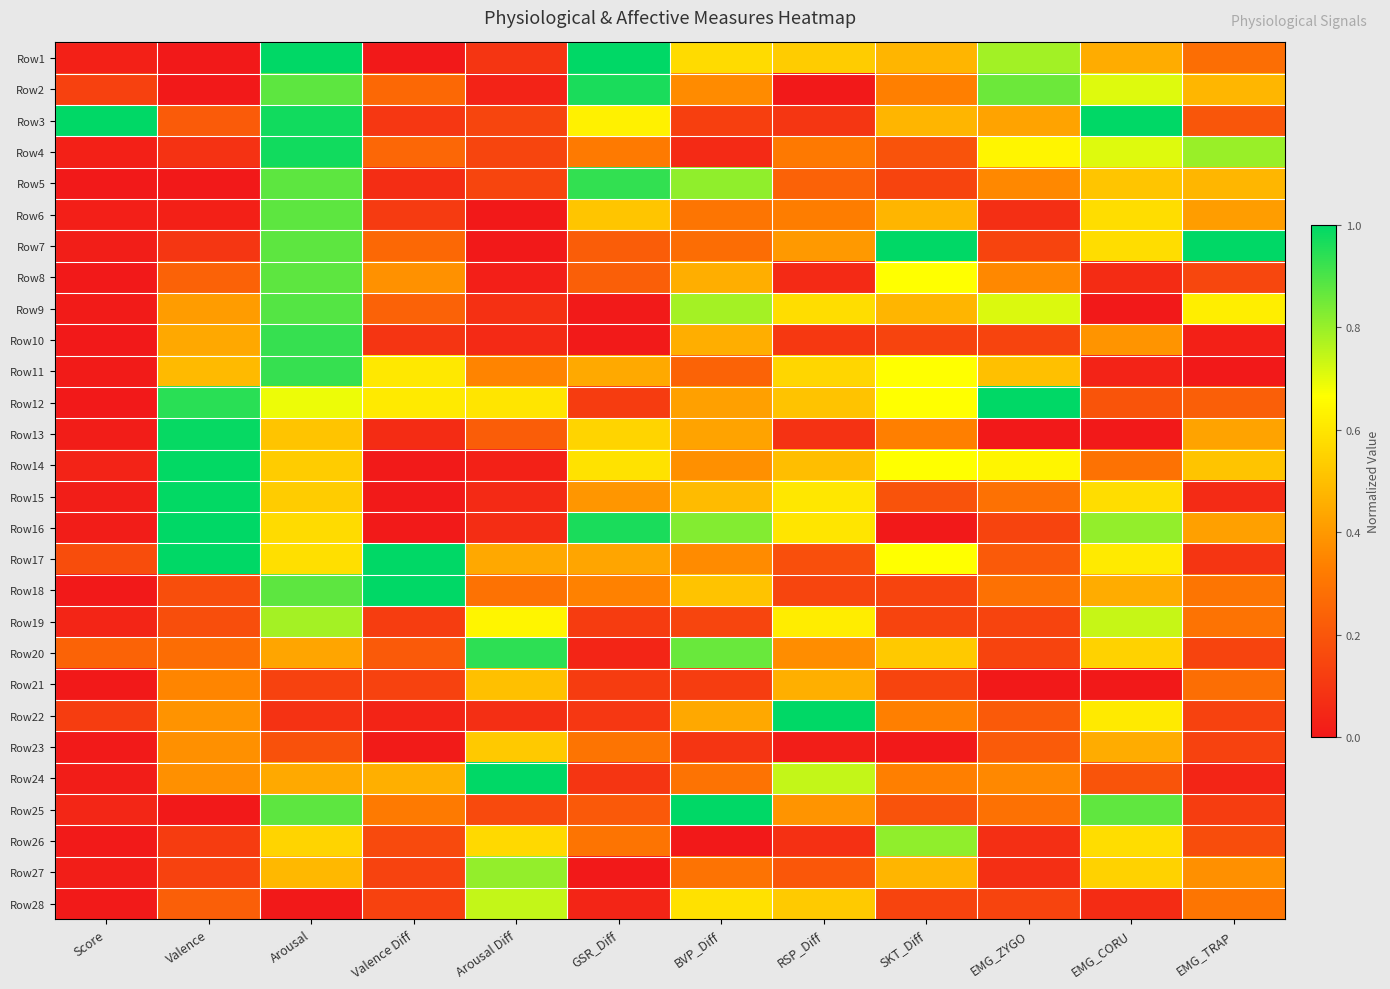

Reading left to right, list all the values displayed in this chart.

Row1: Score=0.0	Valence=0.0	Arousal=1.0	Valence Diff=0.0	Arousal Diff=0.1	GSR_Diff=1.0	BVP_Diff=0.6	RSP_Diff=0.5	SKT_Diff=0.5	EMG_ZYGO=0.8	EMG_CORU=0.5	EMG_TRAP=0.3
Row2: Score=0.1	Valence=0.0	Arousal=0.9	Valence Diff=0.3	Arousal Diff=0.0	GSR_Diff=1.0	BVP_Diff=0.4	RSP_Diff=0.0	SKT_Diff=0.3	EMG_ZYGO=0.9	EMG_CORU=0.7	EMG_TRAP=0.5
Row3: Score=1.0	Valence=0.2	Arousal=1.0	Valence Diff=0.1	Arousal Diff=0.1	GSR_Diff=0.6	BVP_Diff=0.1	RSP_Diff=0.1	SKT_Diff=0.5	EMG_ZYGO=0.4	EMG_CORU=1.0	EMG_TRAP=0.2
Row4: Score=0.0	Valence=0.1	Arousal=1.0	Valence Diff=0.3	Arousal Diff=0.1	GSR_Diff=0.3	BVP_Diff=0.1	RSP_Diff=0.3	SKT_Diff=0.2	EMG_ZYGO=0.6	EMG_CORU=0.7	EMG_TRAP=0.8
Row5: Score=0.0	Valence=0.0	Arousal=0.9	Valence Diff=0.1	Arousal Diff=0.1	GSR_Diff=0.9	BVP_Diff=0.8	RSP_Diff=0.2	SKT_Diff=0.1	EMG_ZYGO=0.4	EMG_CORU=0.5	EMG_TRAP=0.5
Row6: Score=0.0	Valence=0.0	Arousal=0.9	Valence Diff=0.1	Arousal Diff=0.0	GSR_Diff=0.5	BVP_Diff=0.3	RSP_Diff=0.3	SKT_Diff=0.5	EMG_ZYGO=0.1	EMG_CORU=0.6	EMG_TRAP=0.4
Row7: Score=0.0	Valence=0.1	Arousal=0.9	Valence Diff=0.3	Arousal Diff=0.0	GSR_Diff=0.2	BVP_Diff=0.3	RSP_Diff=0.4	SKT_Diff=1.0	EMG_ZYGO=0.1	EMG_CORU=0.6	EMG_TRAP=1.0
Row8: Score=0.0	Valence=0.2	Arousal=0.9	Valence Diff=0.4	Arousal Diff=0.0	GSR_Diff=0.2	BVP_Diff=0.5	RSP_Diff=0.1	SKT_Diff=0.7	EMG_ZYGO=0.4	EMG_CORU=0.1	EMG_TRAP=0.2
Row9: Score=0.0	Valence=0.4	Arousal=0.9	Valence Diff=0.2	Arousal Diff=0.1	GSR_Diff=0.0	BVP_Diff=0.8	RSP_Diff=0.6	SKT_Diff=0.5	EMG_ZYGO=0.7	EMG_CORU=0.0	EMG_TRAP=0.6
Row10: Score=0.0	Valence=0.4	Arousal=0.9	Valence Diff=0.1	Arousal Diff=0.1	GSR_Diff=0.0	BVP_Diff=0.5	RSP_Diff=0.1	SKT_Diff=0.1	EMG_ZYGO=0.1	EMG_CORU=0.4	EMG_TRAP=0.0
Row11: Score=0.0	Valence=0.5	Arousal=0.9	Valence Diff=0.6	Arousal Diff=0.3	GSR_Diff=0.4	BVP_Diff=0.2	RSP_Diff=0.6	SKT_Diff=0.7	EMG_ZYGO=0.5	EMG_CORU=0.0	EMG_TRAP=0.0
Row12: Score=0.0	Valence=0.9	Arousal=0.7	Valence Diff=0.6	Arousal Diff=0.6	GSR_Diff=0.1	BVP_Diff=0.4	RSP_Diff=0.5	SKT_Diff=0.7	EMG_ZYGO=1.0	EMG_CORU=0.2	EMG_TRAP=0.2
Row13: Score=0.0	Valence=1.0	Arousal=0.5	Valence Diff=0.1	Arousal Diff=0.2	GSR_Diff=0.6	BVP_Diff=0.4	RSP_Diff=0.1	SKT_Diff=0.3	EMG_ZYGO=0.0	EMG_CORU=0.0	EMG_TRAP=0.4
Row14: Score=0.0	Valence=1.0	Arousal=0.5	Valence Diff=0.0	Arousal Diff=0.0	GSR_Diff=0.6	BVP_Diff=0.4	RSP_Diff=0.5	SKT_Diff=0.7	EMG_ZYGO=0.6	EMG_CORU=0.3	EMG_TRAP=0.5
Row15: Score=0.0	Valence=1.0	Arousal=0.5	Valence Diff=0.0	Arousal Diff=0.1	GSR_Diff=0.4	BVP_Diff=0.5	RSP_Diff=0.6	SKT_Diff=0.2	EMG_ZYGO=0.3	EMG_CORU=0.6	EMG_TRAP=0.1
Row16: Score=0.0	Valence=1.0	Arousal=0.6	Valence Diff=0.0	Arousal Diff=0.1	GSR_Diff=1.0	BVP_Diff=0.8	RSP_Diff=0.6	SKT_Diff=0.0	EMG_ZYGO=0.1	EMG_CORU=0.8	EMG_TRAP=0.4
Row17: Score=0.2	Valence=1.0	Arousal=0.6	Valence Diff=1.0	Arousal Diff=0.4	GSR_Diff=0.4	BVP_Diff=0.4	RSP_Diff=0.2	SKT_Diff=0.7	EMG_ZYGO=0.2	EMG_CORU=0.6	EMG_TRAP=0.1
Row18: Score=0.0	Valence=0.2	Arousal=0.9	Valence Diff=1.0	Arousal Diff=0.3	GSR_Diff=0.3	BVP_Diff=0.5	RSP_Diff=0.1	SKT_Diff=0.1	EMG_ZYGO=0.3	EMG_CORU=0.5	EMG_TRAP=0.3
Row19: Score=0.0	Valence=0.2	Arousal=0.8	Valence Diff=0.1	Arousal Diff=0.6	GSR_Diff=0.1	BVP_Diff=0.1	RSP_Diff=0.6	SKT_Diff=0.1	EMG_ZYGO=0.1	EMG_CORU=0.7	EMG_TRAP=0.3
Row20: Score=0.2	Valence=0.3	Arousal=0.4	Valence Diff=0.2	Arousal Diff=0.9	GSR_Diff=0.0	BVP_Diff=0.9	RSP_Diff=0.4	SKT_Diff=0.5	EMG_ZYGO=0.1	EMG_CORU=0.5	EMG_TRAP=0.1
Row21: Score=0.0	Valence=0.3	Arousal=0.1	Valence Diff=0.1	Arousal Diff=0.5	GSR_Diff=0.1	BVP_Diff=0.1	RSP_Diff=0.5	SKT_Diff=0.1	EMG_ZYGO=0.0	EMG_CORU=0.0	EMG_TRAP=0.3
Row22: Score=0.1	Valence=0.4	Arousal=0.1	Valence Diff=0.0	Arousal Diff=0.1	GSR_Diff=0.1	BVP_Diff=0.4	RSP_Diff=1.0	SKT_Diff=0.3	EMG_ZYGO=0.2	EMG_CORU=0.6	EMG_TRAP=0.1
Row23: Score=0.0	Valence=0.4	Arousal=0.2	Valence Diff=0.0	Arousal Diff=0.5	GSR_Diff=0.3	BVP_Diff=0.1	RSP_Diff=0.0	SKT_Diff=0.0	EMG_ZYGO=0.2	EMG_CORU=0.5	EMG_TRAP=0.1
Row24: Score=0.0	Valence=0.4	Arousal=0.4	Valence Diff=0.5	Arousal Diff=1.0	GSR_Diff=0.1	BVP_Diff=0.3	RSP_Diff=0.7	SKT_Diff=0.3	EMG_ZYGO=0.4	EMG_CORU=0.2	EMG_TRAP=0.0
Row25: Score=0.0	Valence=0.0	Arousal=0.9	Valence Diff=0.3	Arousal Diff=0.2	GSR_Diff=0.2	BVP_Diff=1.0	RSP_Diff=0.4	SKT_Diff=0.2	EMG_ZYGO=0.3	EMG_CORU=0.9	EMG_TRAP=0.1
Row26: Score=0.0	Valence=0.1	Arousal=0.6	Valence Diff=0.2	Arousal Diff=0.6	GSR_Diff=0.3	BVP_Diff=0.0	RSP_Diff=0.1	SKT_Diff=0.8	EMG_ZYGO=0.1	EMG_CORU=0.6	EMG_TRAP=0.2
Row27: Score=0.0	Valence=0.1	Arousal=0.5	Valence Diff=0.1	Arousal Diff=0.8	GSR_Diff=0.0	BVP_Diff=0.3	RSP_Diff=0.2	SKT_Diff=0.5	EMG_ZYGO=0.1	EMG_CORU=0.5	EMG_TRAP=0.4
Row28: Score=0.0	Valence=0.2	Arousal=0.0	Valence Diff=0.1	Arousal Diff=0.7	GSR_Diff=0.0	BVP_Diff=0.6	RSP_Diff=0.5	SKT_Diff=0.1	EMG_ZYGO=0.1	EMG_CORU=0.1	EMG_TRAP=0.3